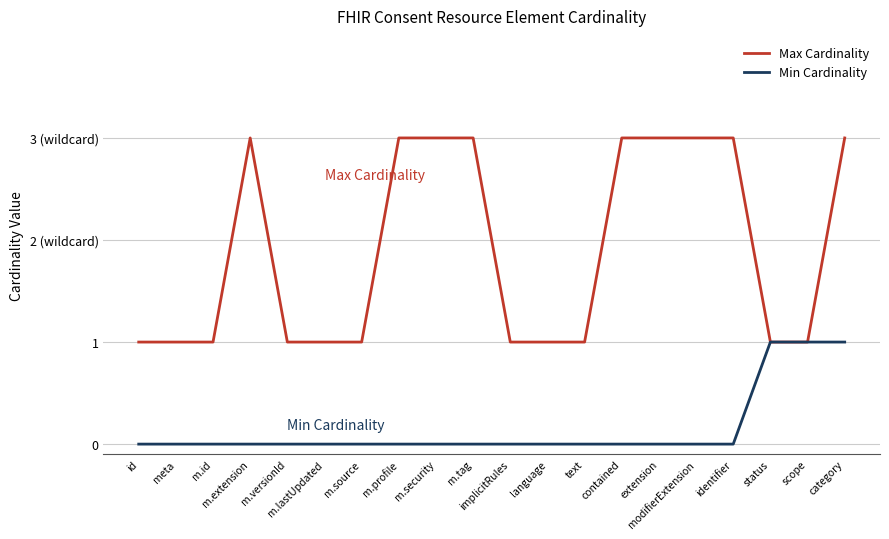

Where is the first local maximum for Max Cardinality?

m.extension